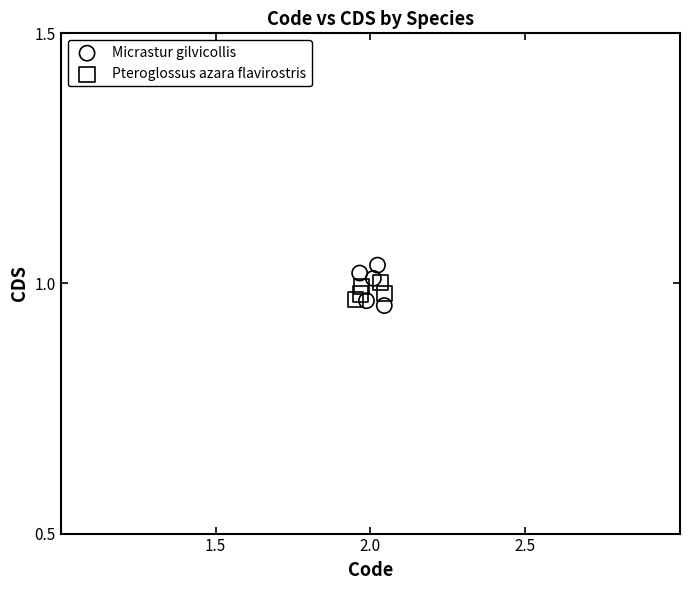

Which series has the widest spread of Y values?

Micrastur gilvicollis